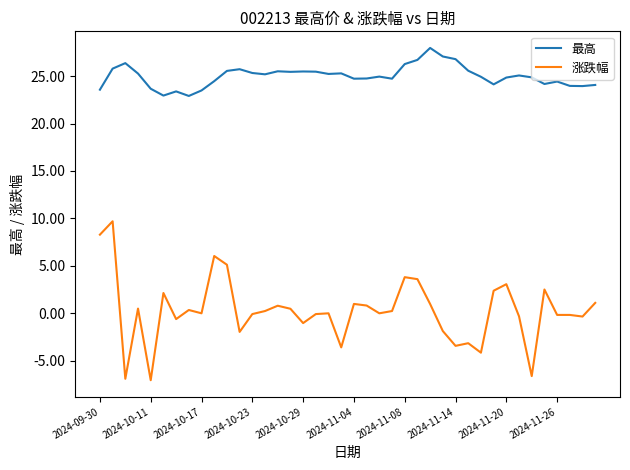

What is the highest value of the 涨跌幅 series?

9.7